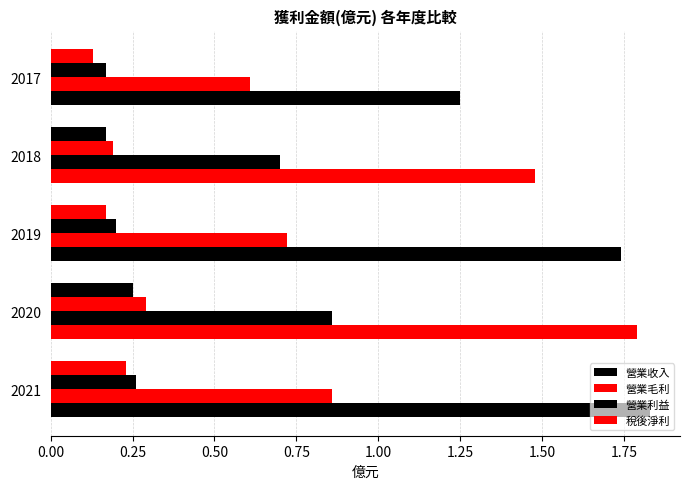

How many categories are shown in the chart?

5